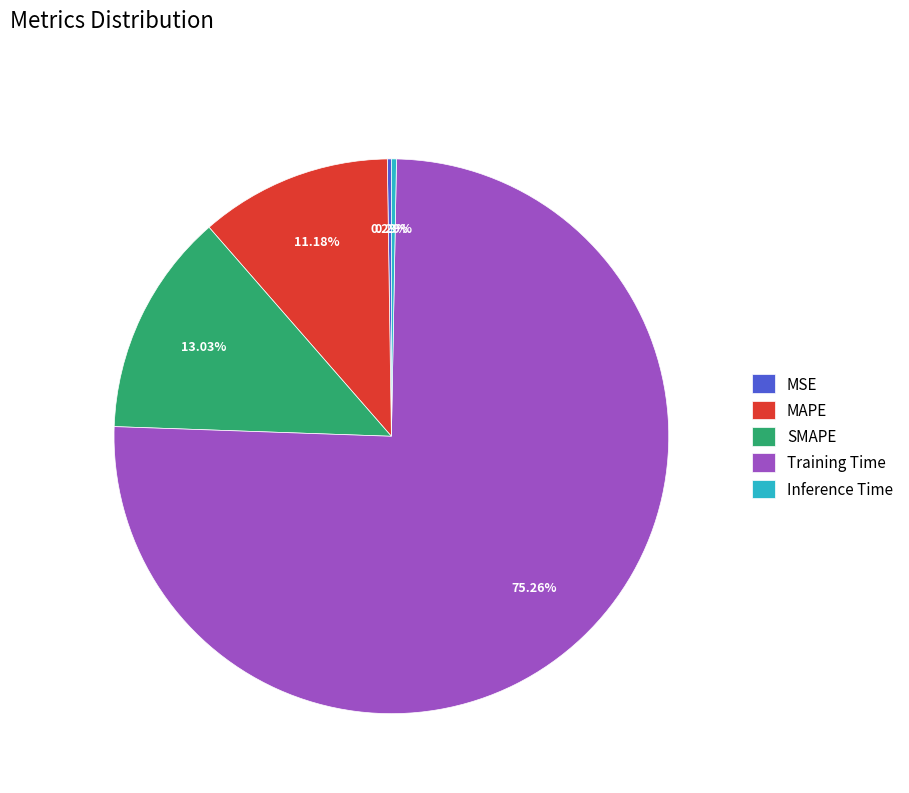

Combined, do SMAPE and MAPE account for over 50%?

No